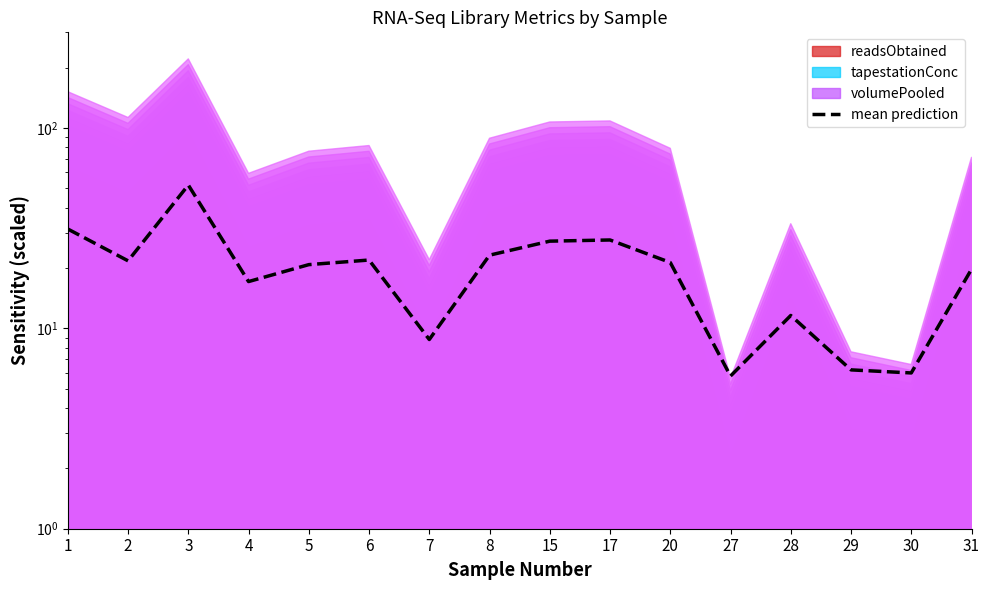

List the labels in order of value, smallest first.

27, 30, 29, 7, 28, 4, 31, 5, 20, 2, 6, 8, 15, 17, 1, 3